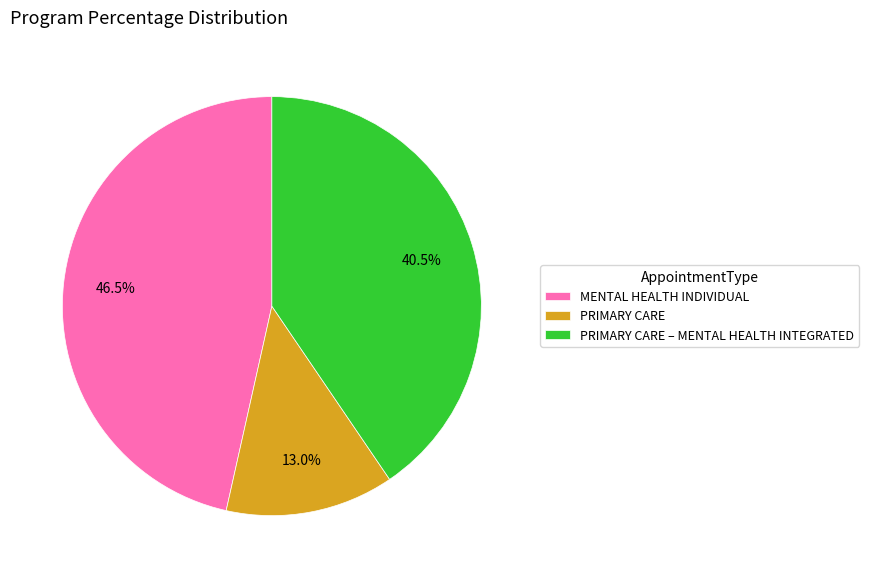

To the nearest percent, what is the difference between the MENTAL HEALTH INDIVIDUAL and PRIMARY CARE – MENTAL HEALTH INTEGRATED slice percentages?

6%